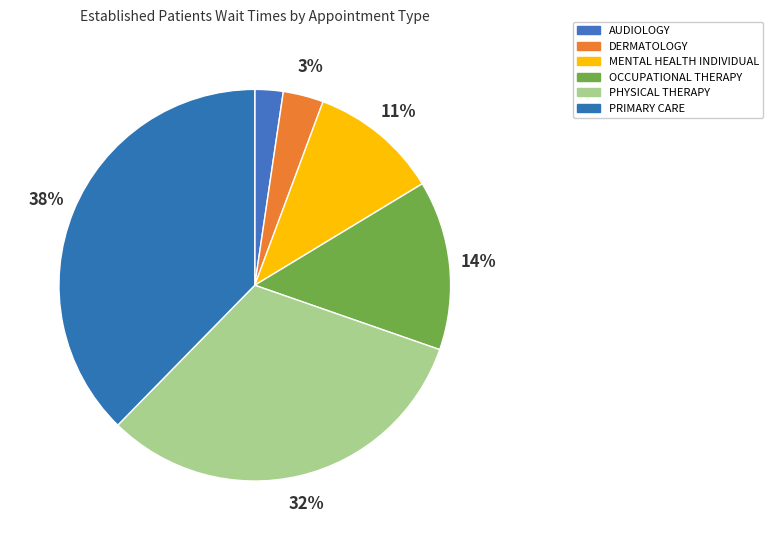

What portion of the pie excludes PHYSICAL THERAPY?

68.0%